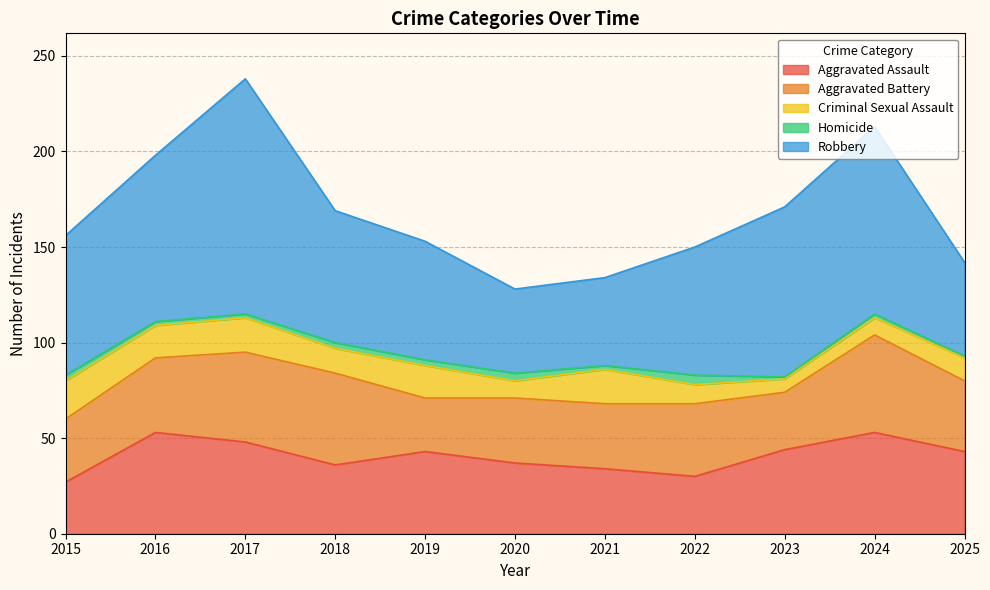

Reading left to right, what are all the values shown in this chart?

Aggravated Assault: 2015=27	2016=53	2017=48	2018=36	2019=43	2020=37	2021=34	2022=30	2023=44	2024=53	2025=43
Aggravated Battery: 2015=33	2016=39	2017=47	2018=48	2019=28	2020=34	2021=34	2022=38	2023=30	2024=51	2025=37
Criminal Sexual Assault: 2015=20	2016=17	2017=18	2018=13	2019=17	2020=9	2021=18	2022=10	2023=7	2024=9	2025=12
Homicide: 2015=3	2016=2	2017=2	2018=3	2019=3	2020=4	2021=2	2022=5	2023=1	2024=2	2025=1
Robbery: 2015=73	2016=87	2017=123	2018=69	2019=62	2020=44	2021=46	2022=67	2023=89	2024=98	2025=49